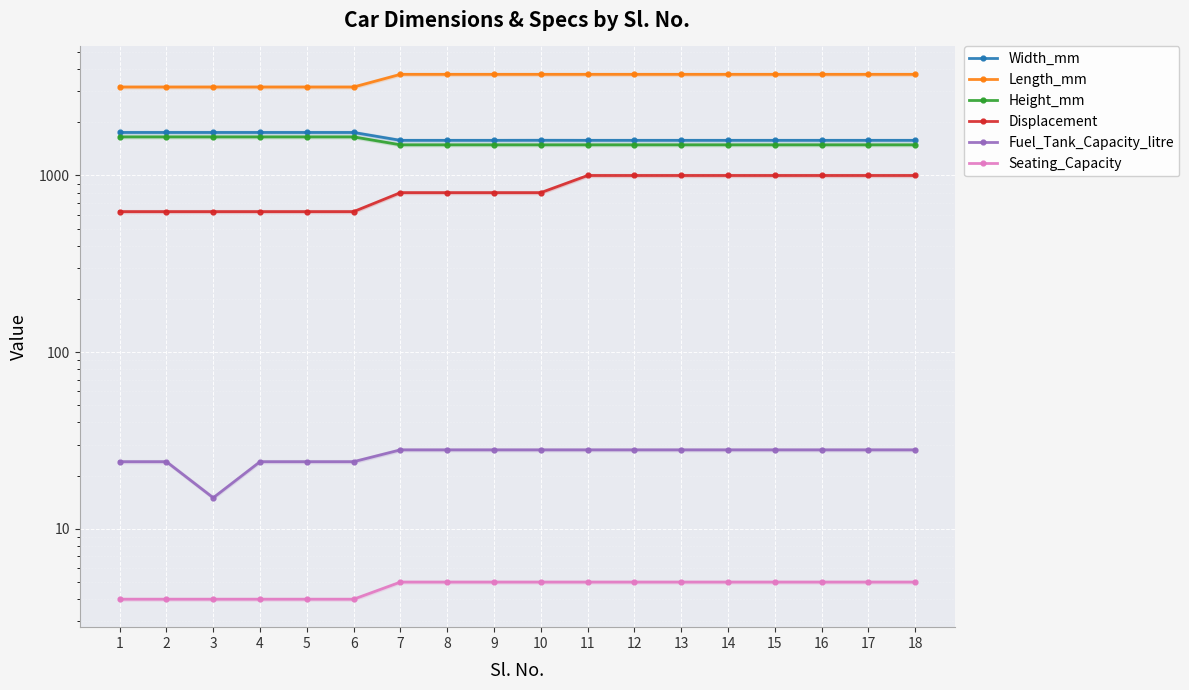

True or false: Width_mm has a value of 1579 at 13.

True